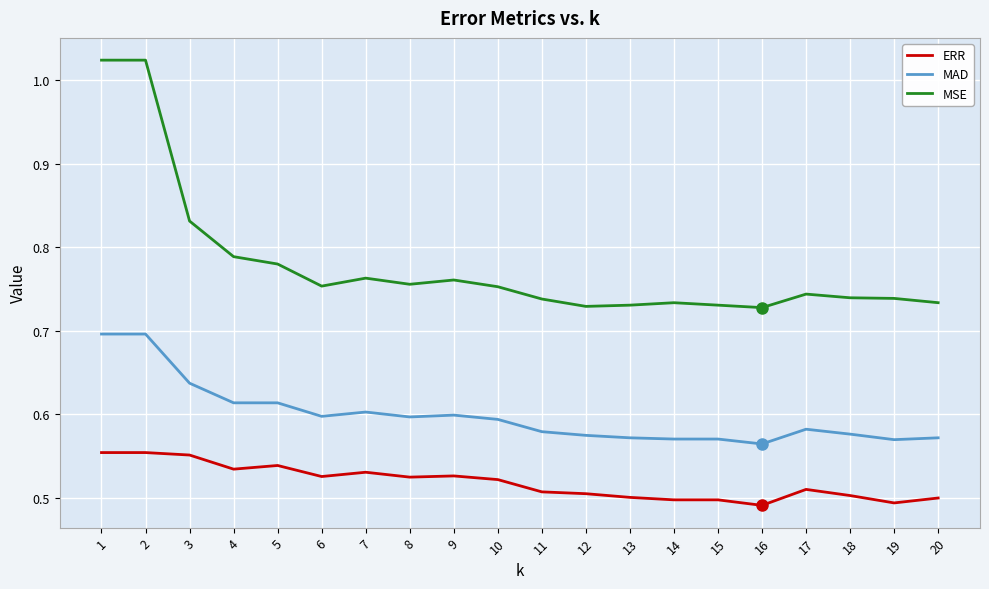

True or false: MAD and MSE cross at least once.

False